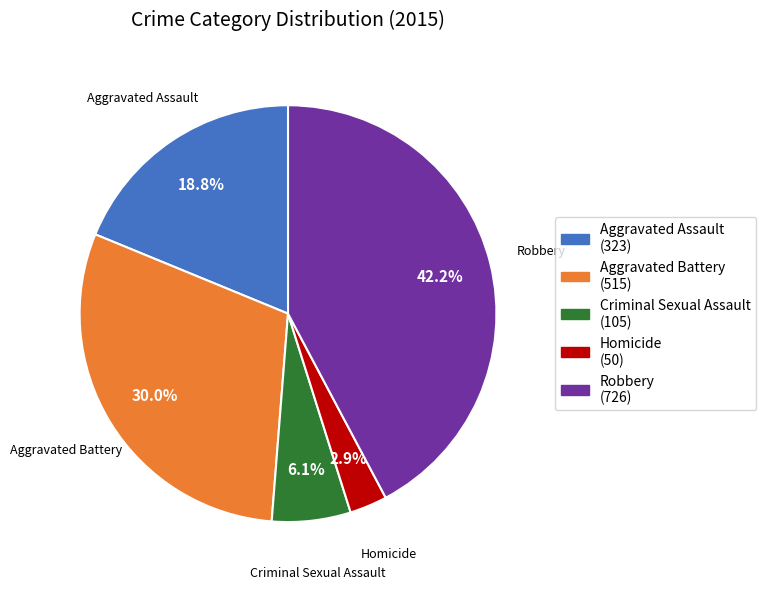

What percentage is the Aggravated Battery slice, to the nearest percent?

30%